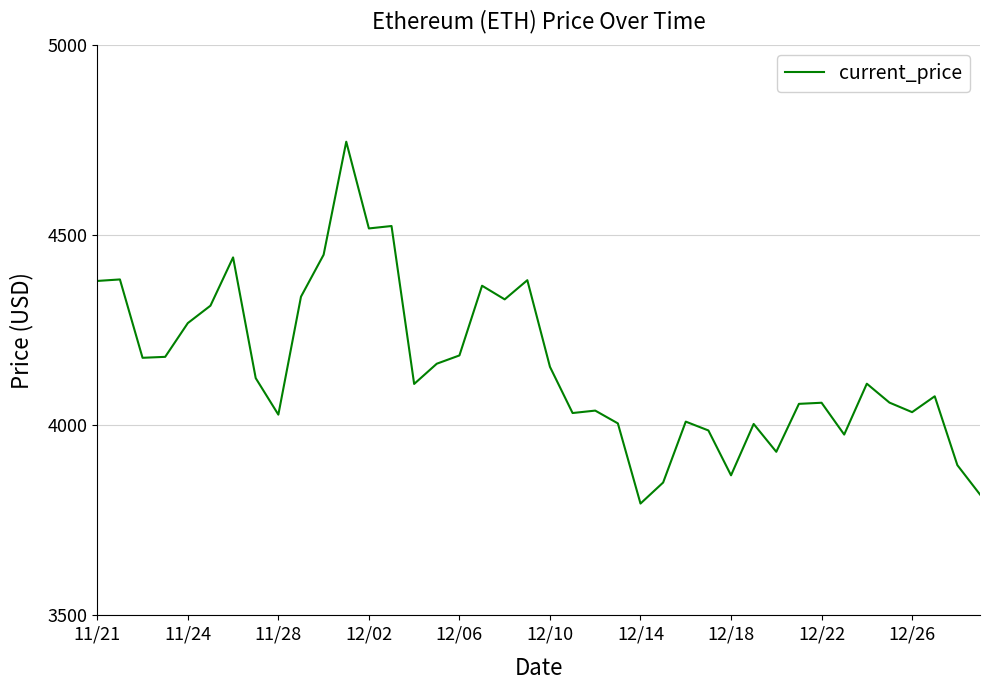

Does the chart display data point markers on the line(s)?

No